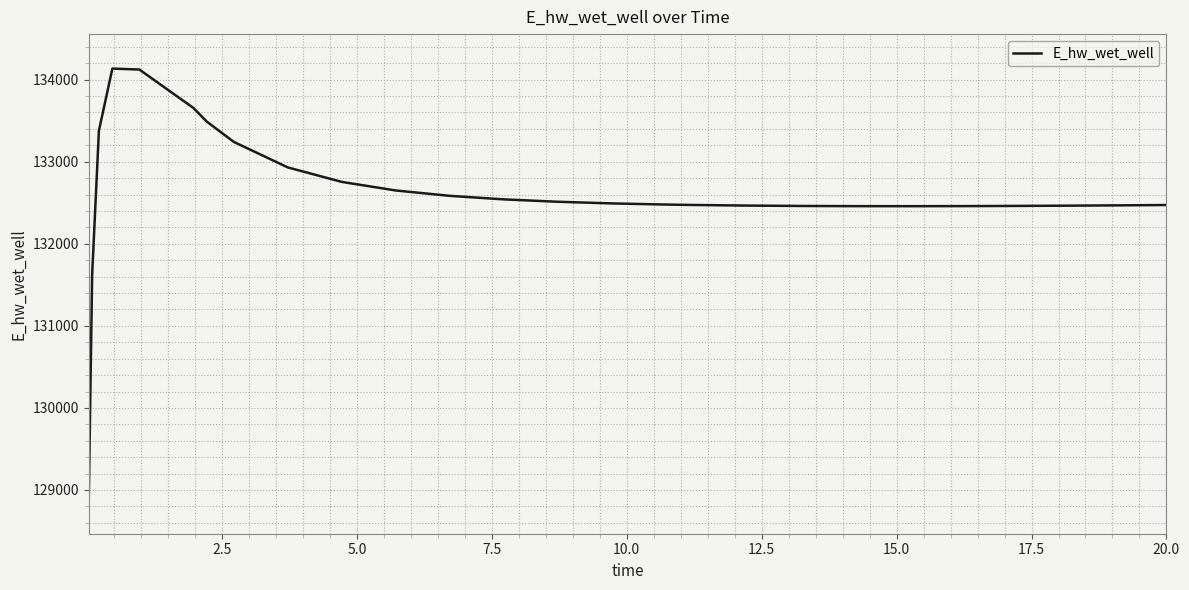

How many distinct data groups are displayed?

1